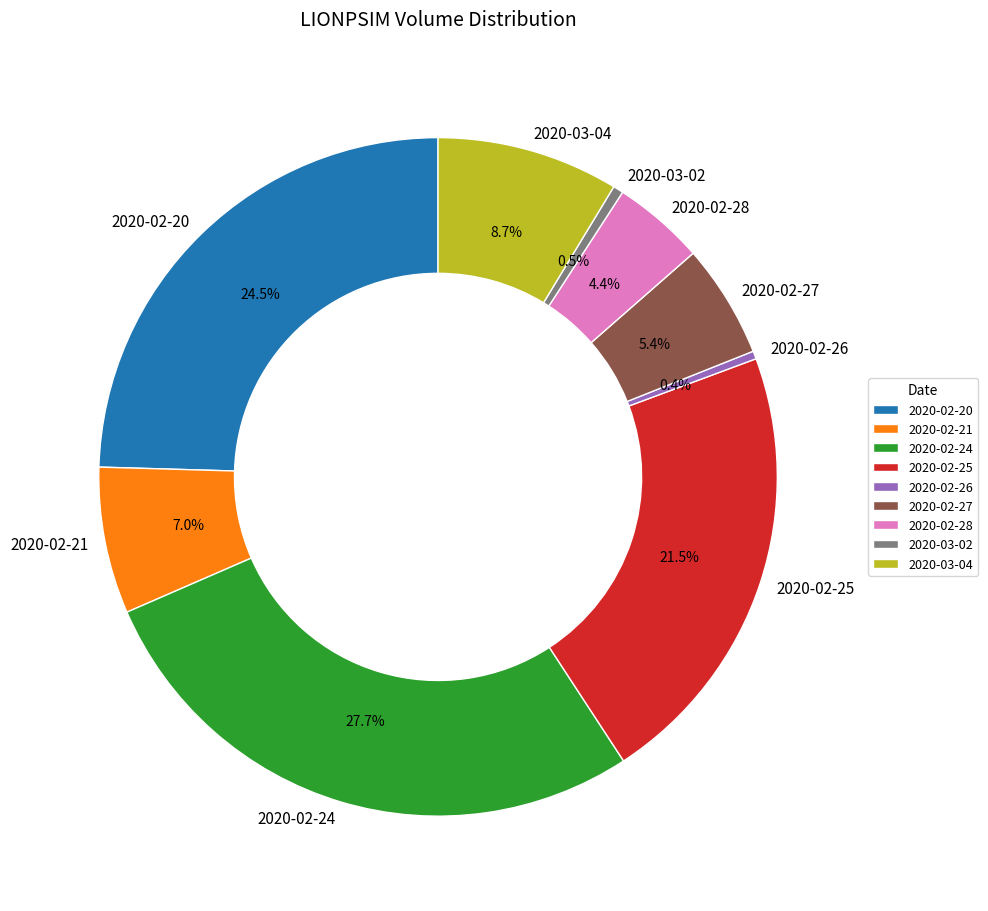

To the nearest percent, what is the average slice percentage?

11%